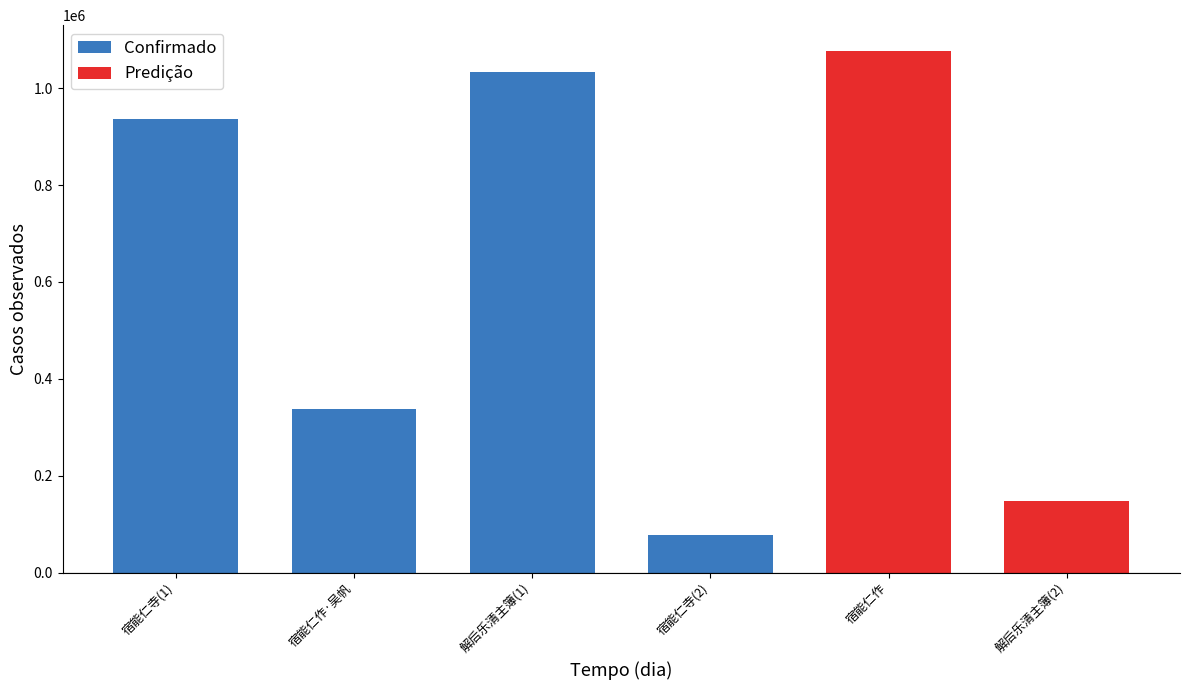

What is the value of the 3rd bar from the left?

1033858